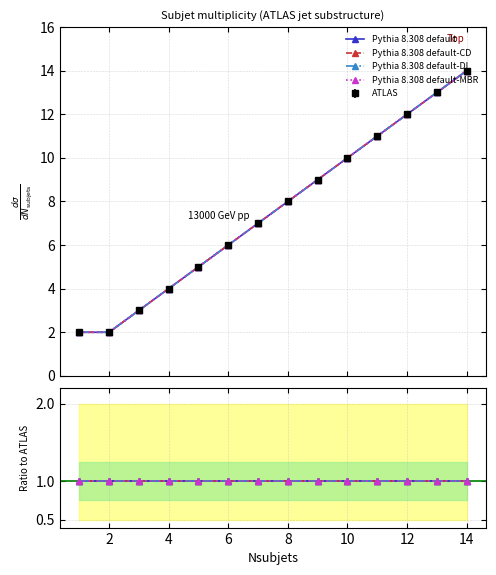

Count the number of data series in this chart.

5